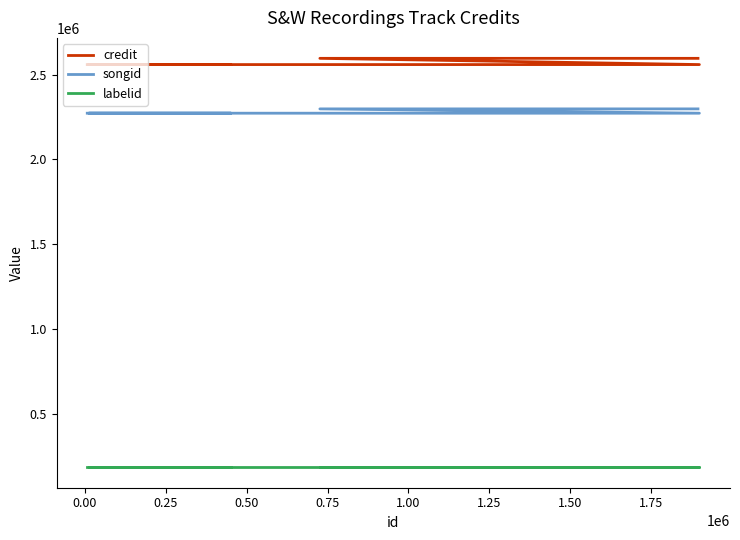

Does the chart display data point markers on the line(s)?

No